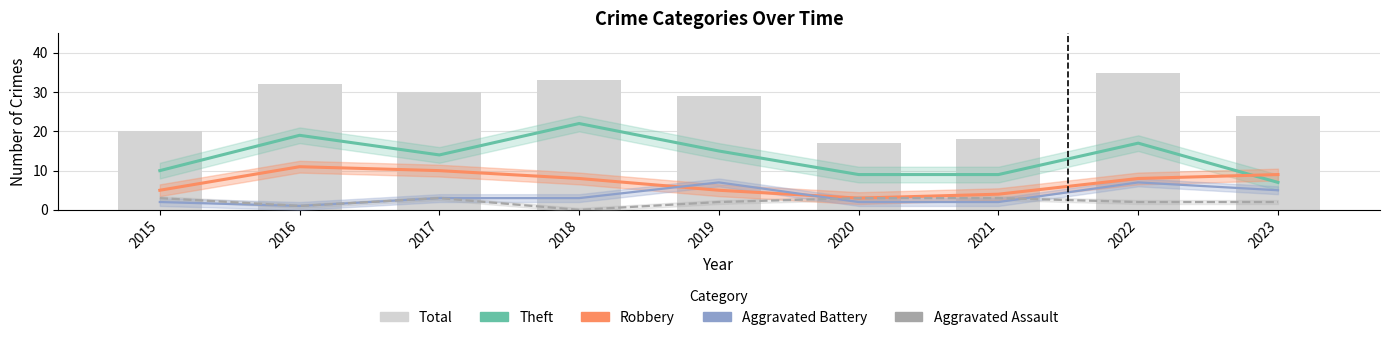

What is the sum of all Robbery values?

63